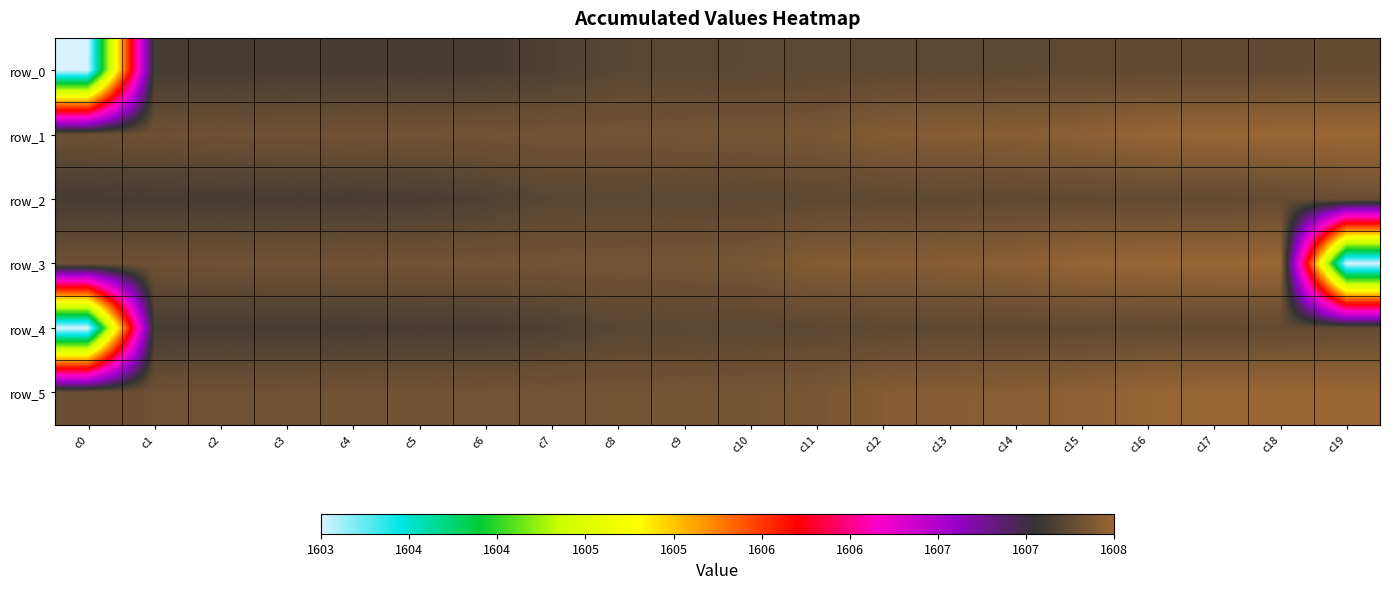

What is the difference between the maximum and second lowest values in the row_3 series?

194500